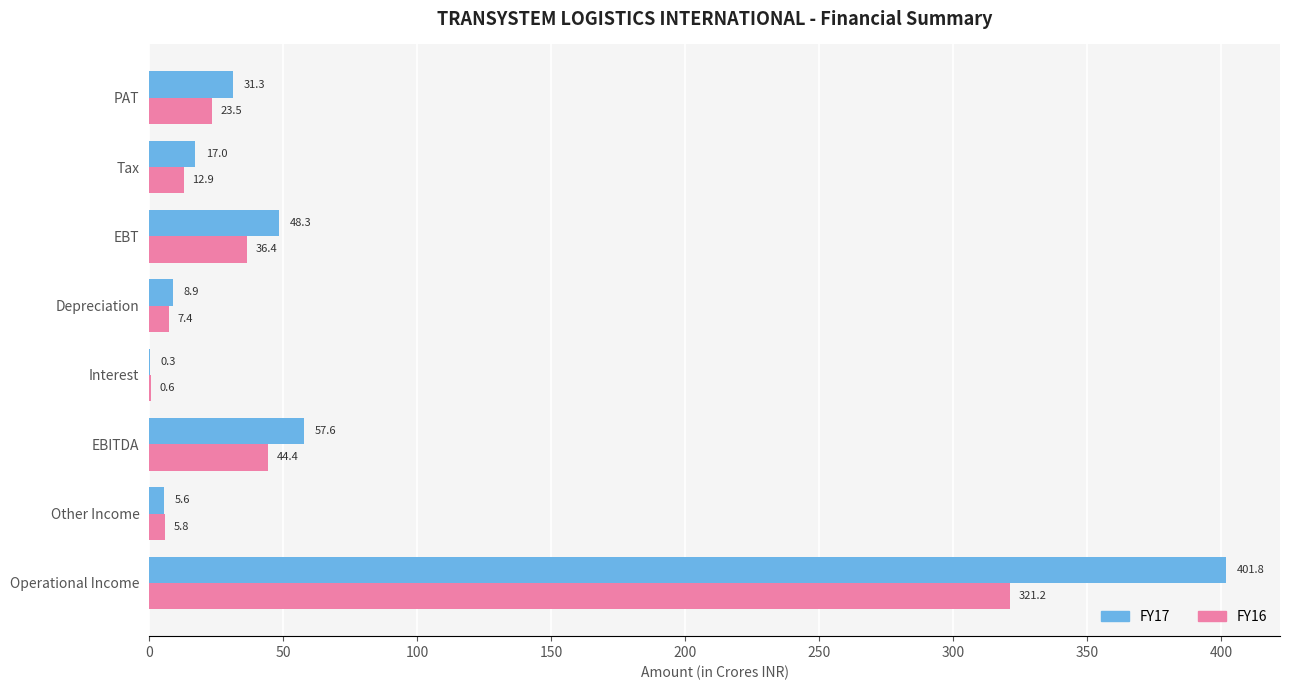

Where is FY17 nearest to the value 201?

EBITDA